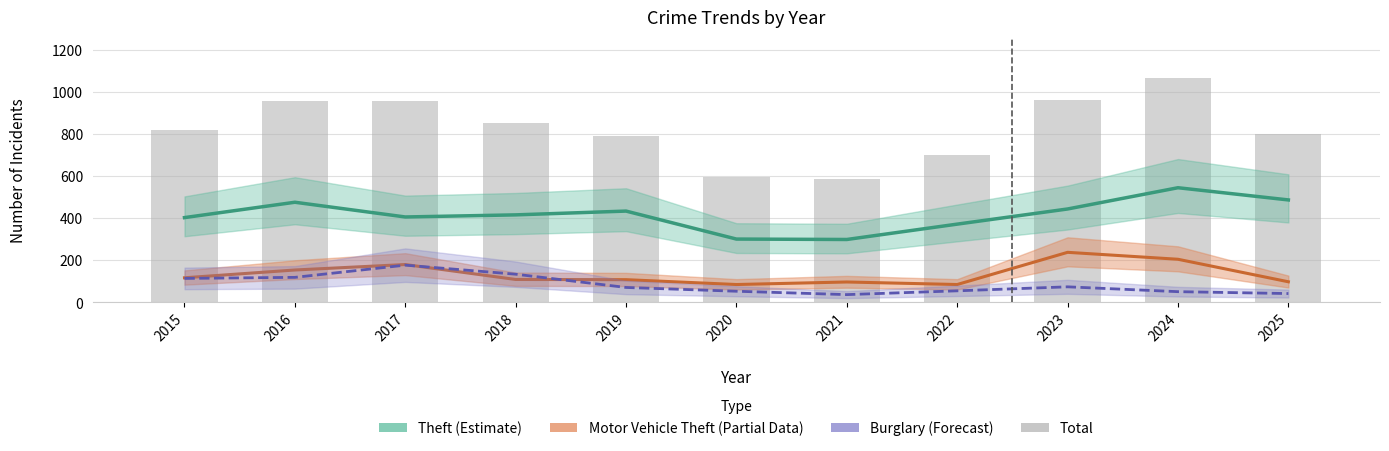

What is the lowest value of the Theft (Estimate) series?

299